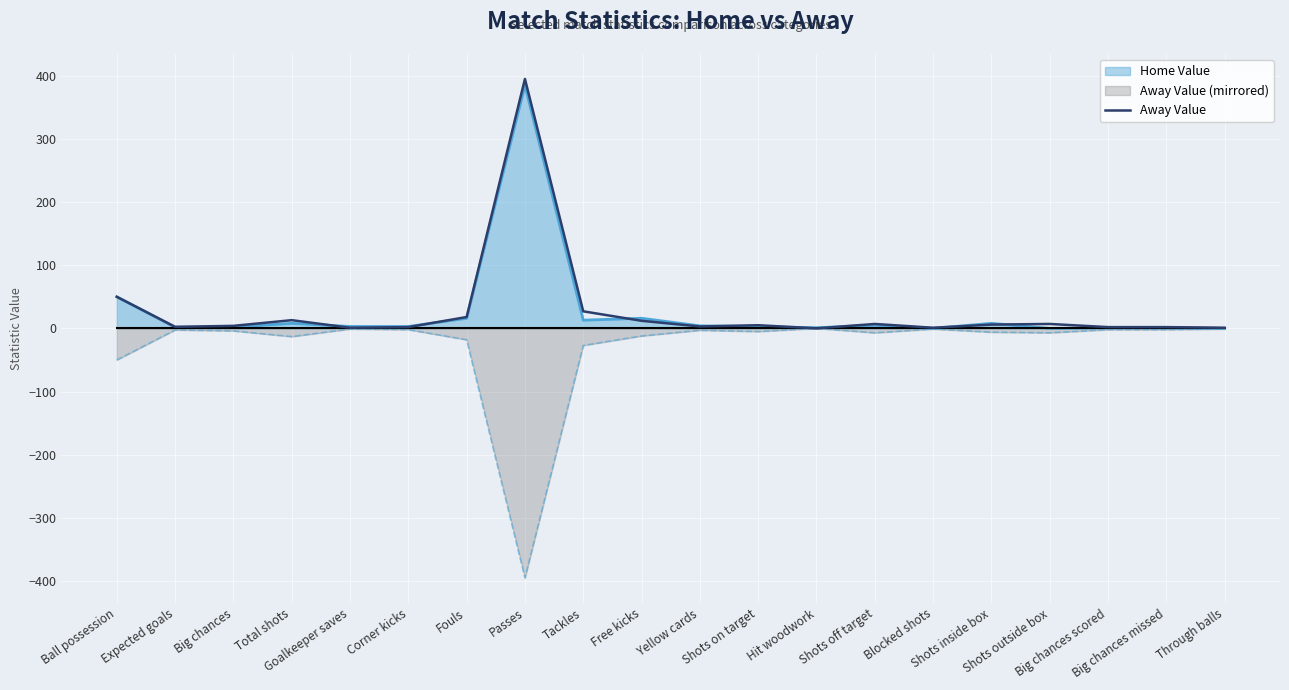

What is the value of the 18th point from the left?

2.0